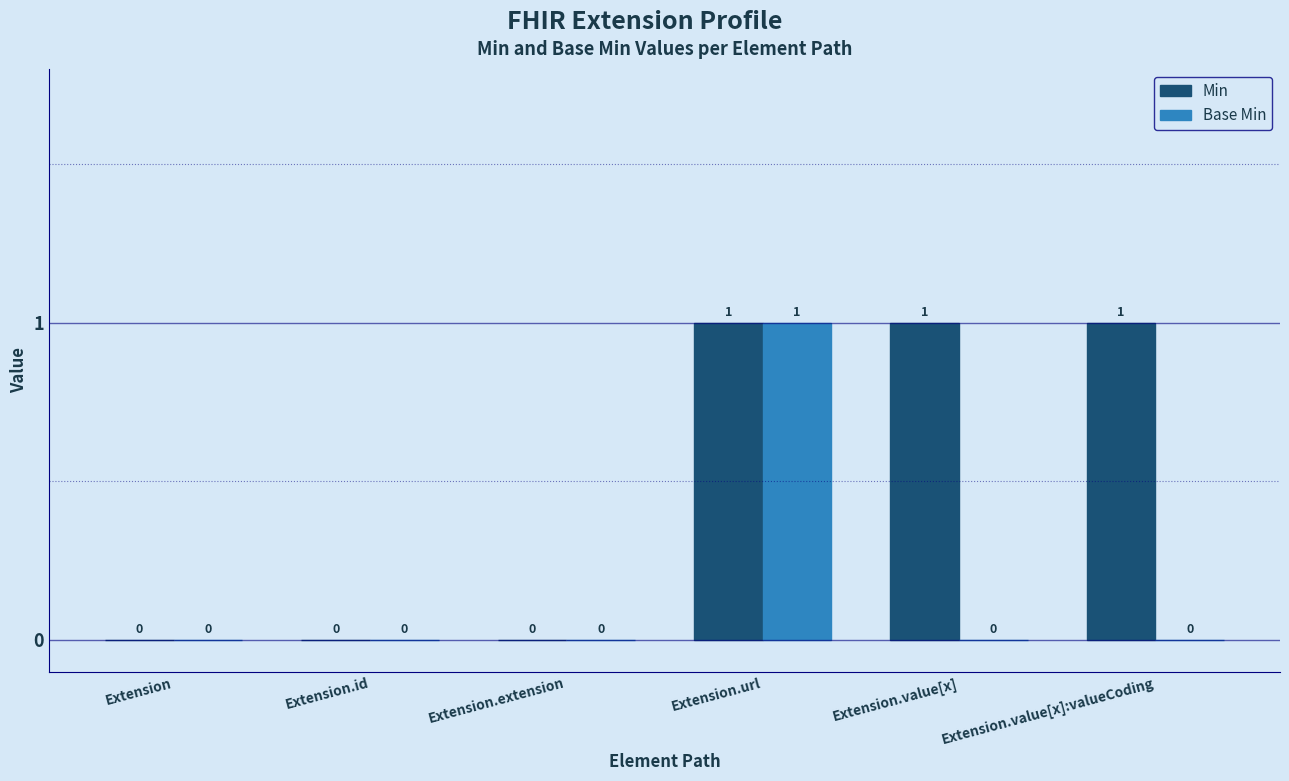

Which series has the largest total across all categories?

Min